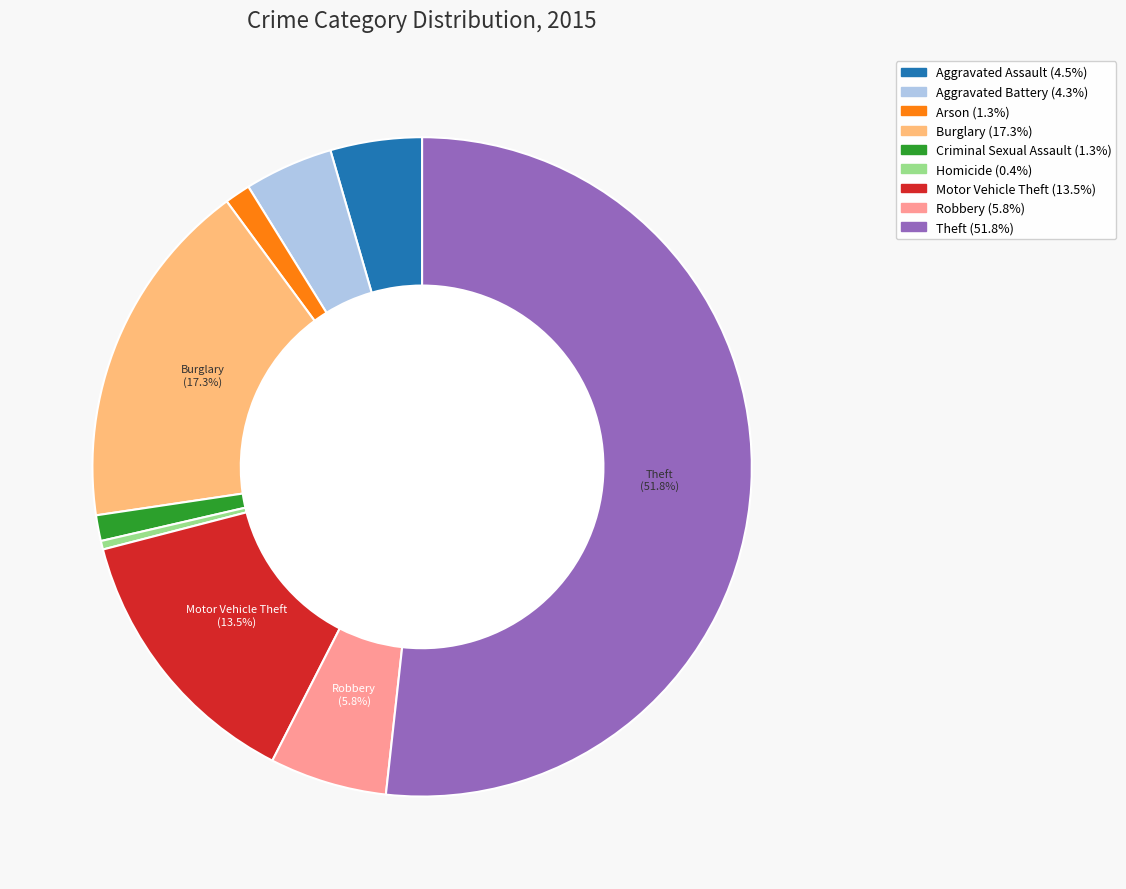

The Homicide slice represents 5% of the pie. True or false?

False